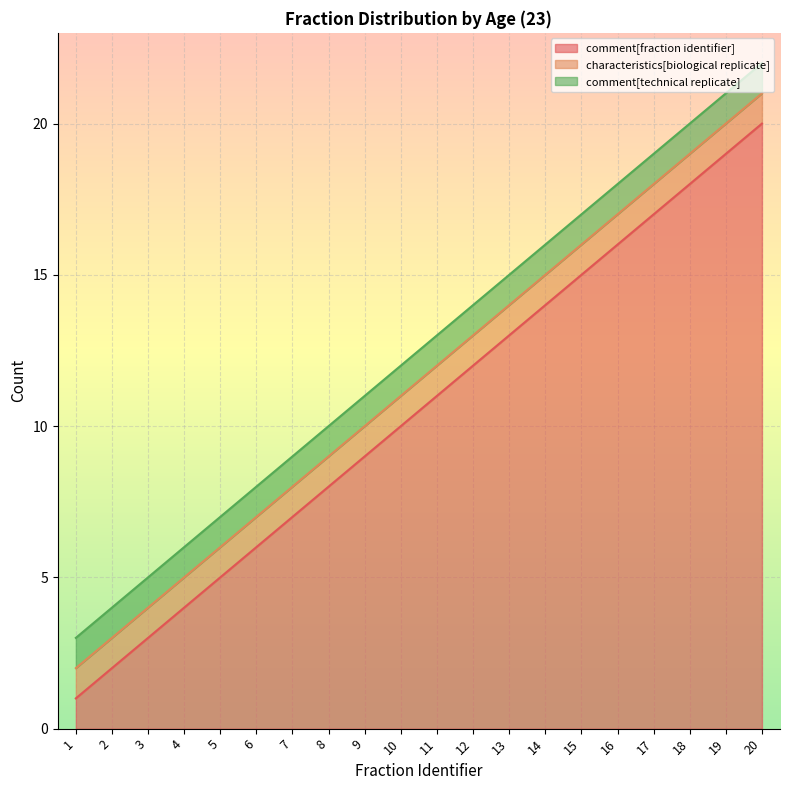

Which has a higher value, 18 or 4?

18